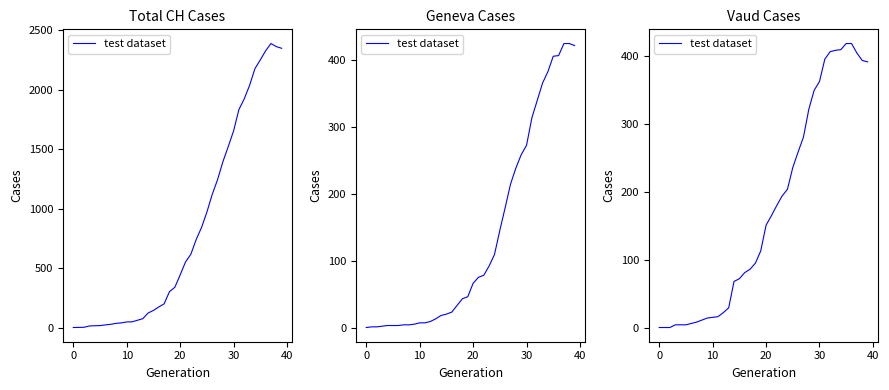

The chart shows a value of 6 at 40. True or false?

False